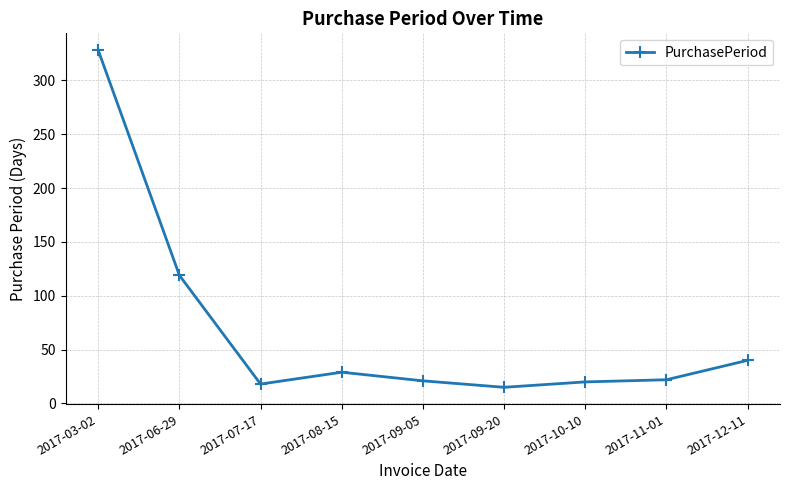

What is the ratio of the value at 2017-09-20 to the value at 2017-12-11?

0.4